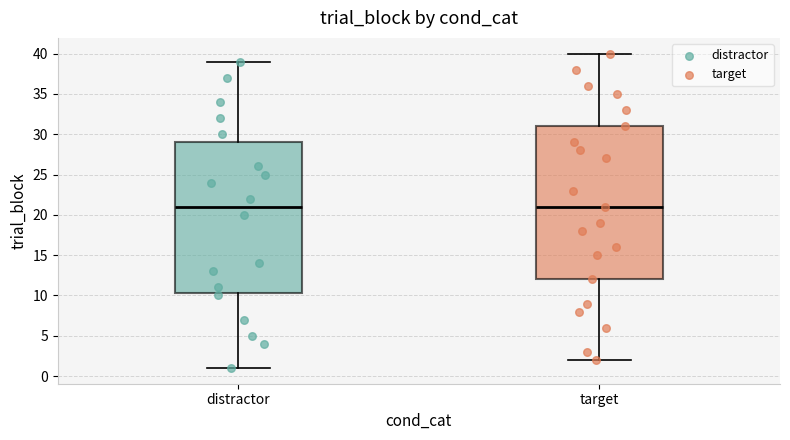

Reading left to right, transcribe this box plot: for each box, give where its median line is, the range the box spans, and where its two whiskers end, as read against the y-axis. The values are not printed on the chart, so give them approximately, as read against the axis.

distractor: median 21.0, box 10.5 to 29.0, whiskers 1.0 to 39.0
target: median 21.0, box 12.0 to 31.0, whiskers 2.0 to 40.0